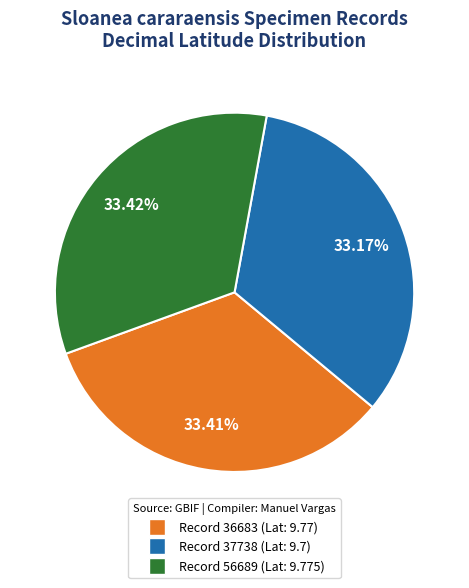

Does any single category account for the majority?

No